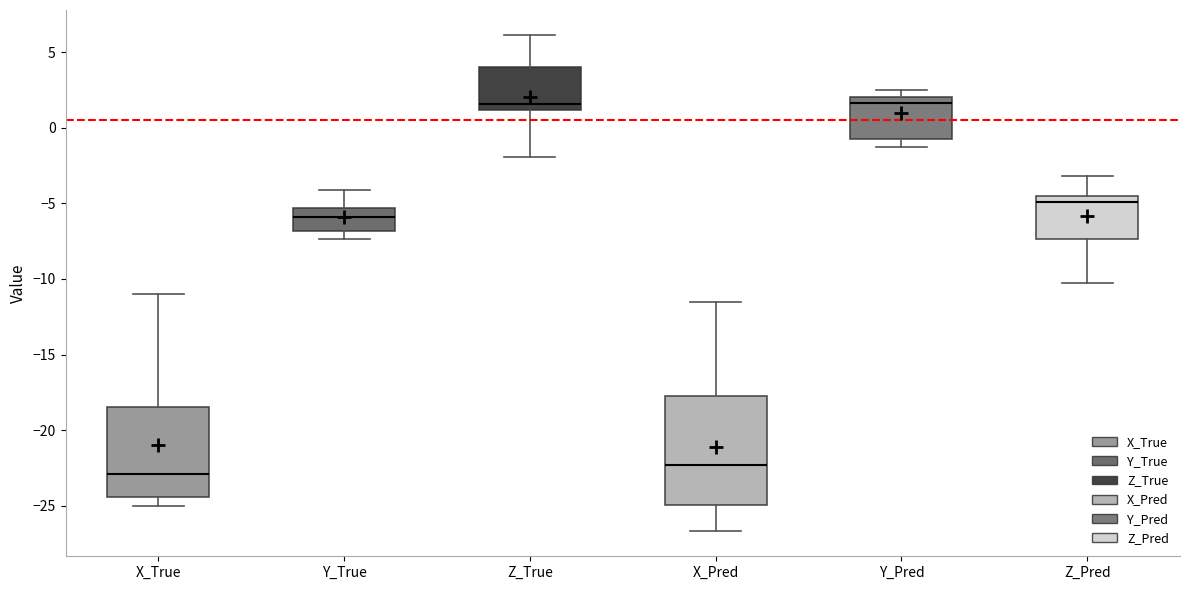

Reading left to right, transcribe this box plot: for each box, give where its median line is, the range the box spans, and where its two whiskers end, as read against the y-axis. The values are not printed on the chart, so give them approximately, as read against the axis.

X_True: median -23.0, box -24.5 to -18.5, whiskers -25.0 to -11.0
Y_True: median -6.0, box -7.0 to -5.5, whiskers -7.5 to -4.0
Z_True: median 1.5, box 1.0 to 4.0, whiskers -2.0 to 6.0
X_Pred: median -22.5, box -25.0 to -17.5, whiskers -26.5 to -11.5
Y_Pred: median 1.5, box -0.5 to 2.0, whiskers -1.0 to 2.5
Z_Pred: median -5.0, box -7.5 to -4.5, whiskers -10.5 to -3.0